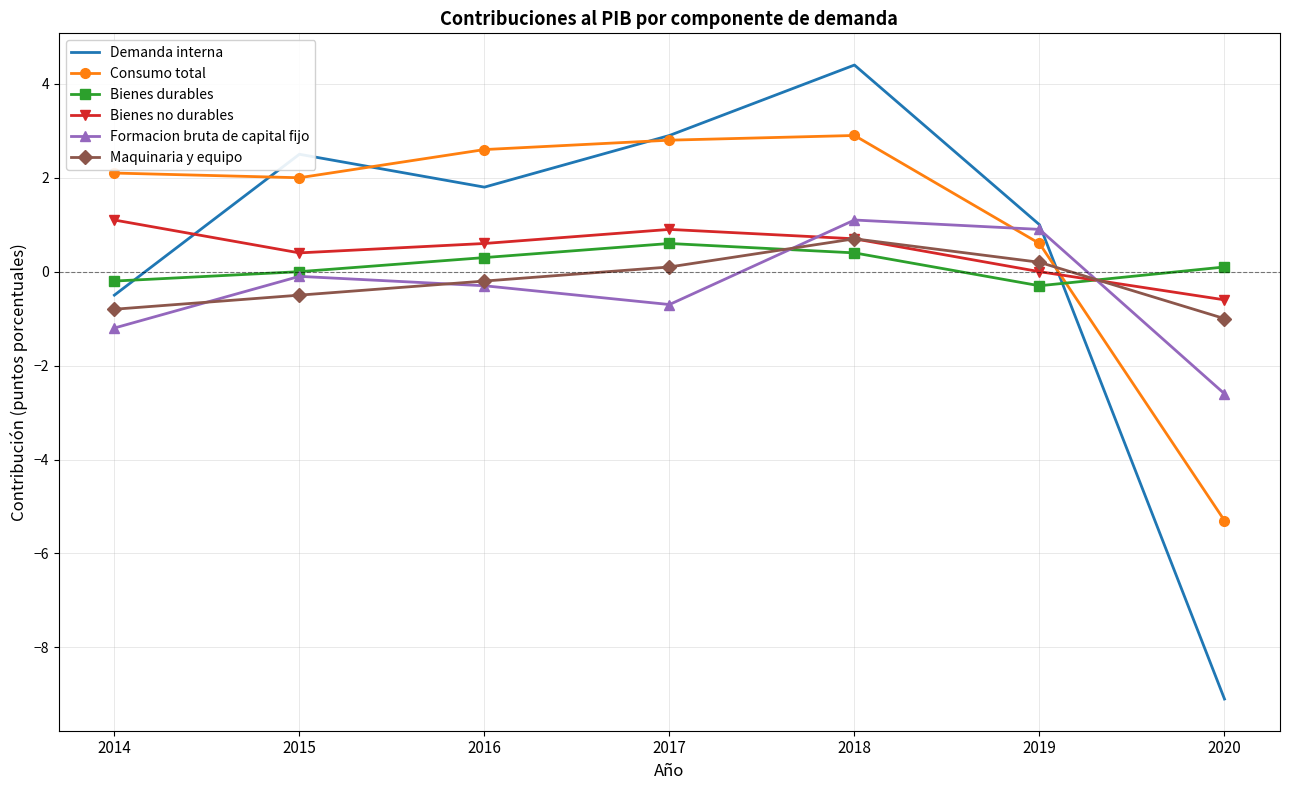

Which series has the widest spread of values?

Demanda interna